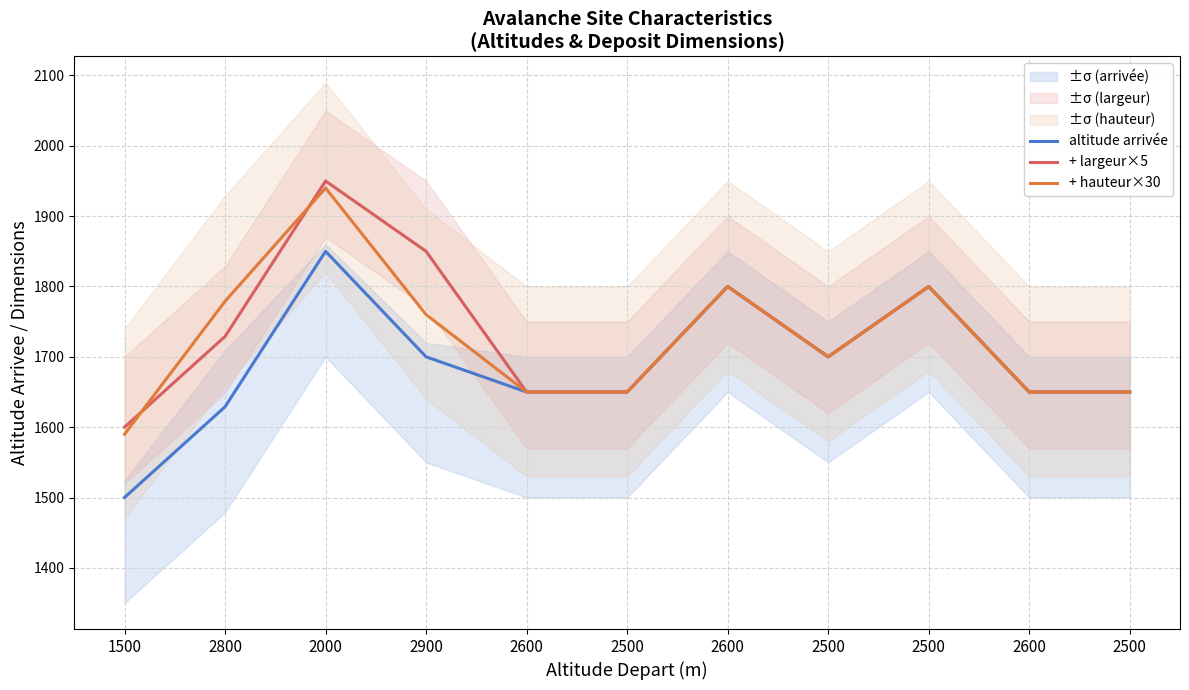

True or false: altitude arrivée has more than 1 interior local peaks.

True